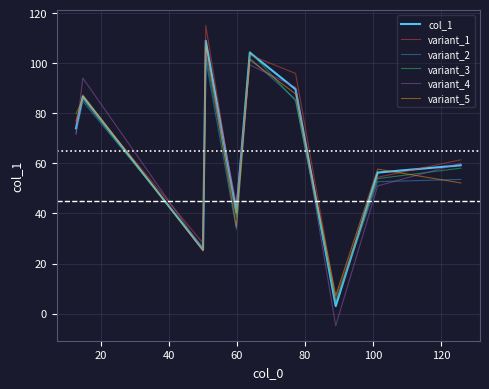

True or false: variant_1 and variant_4 intersect in this chart.

True